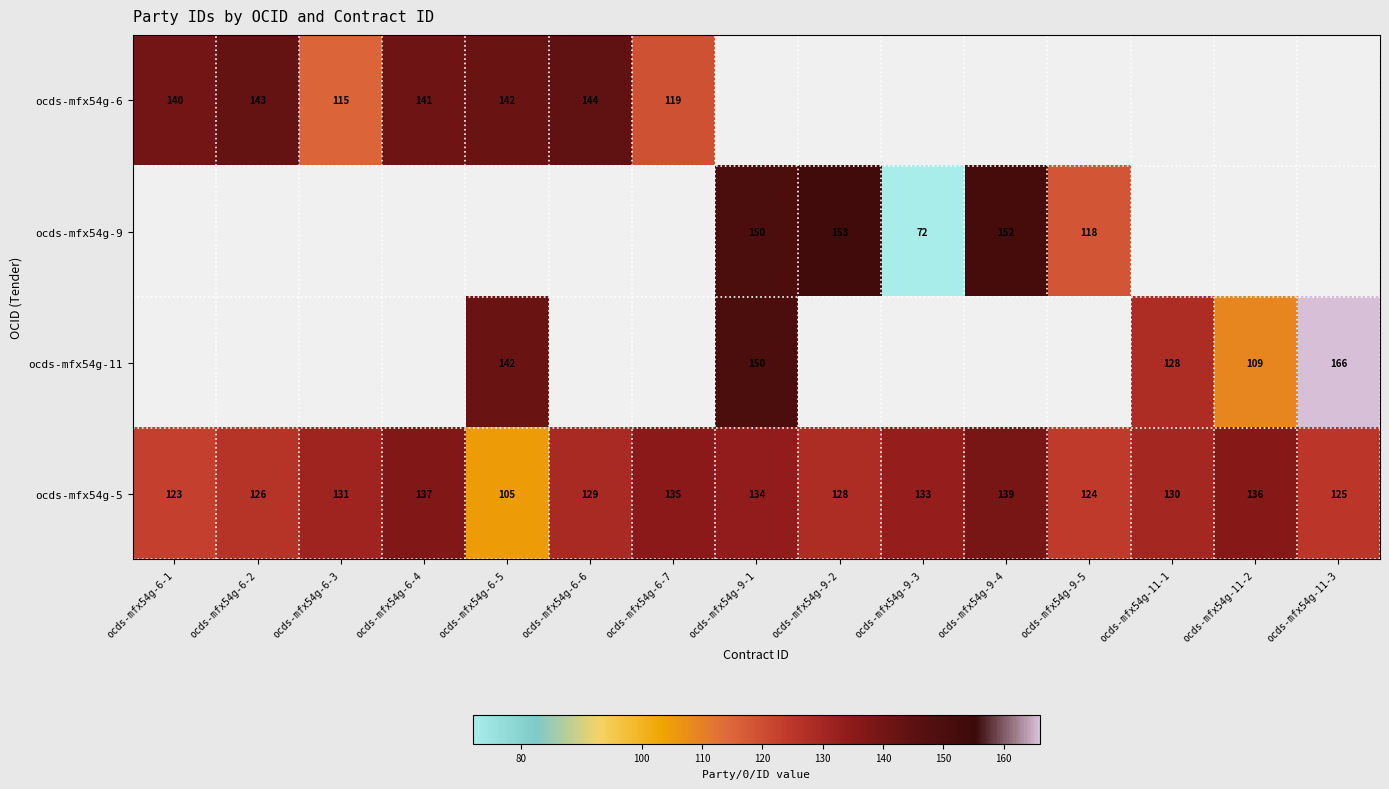

What is the minimum value for ocds-mfx54g-5?

105